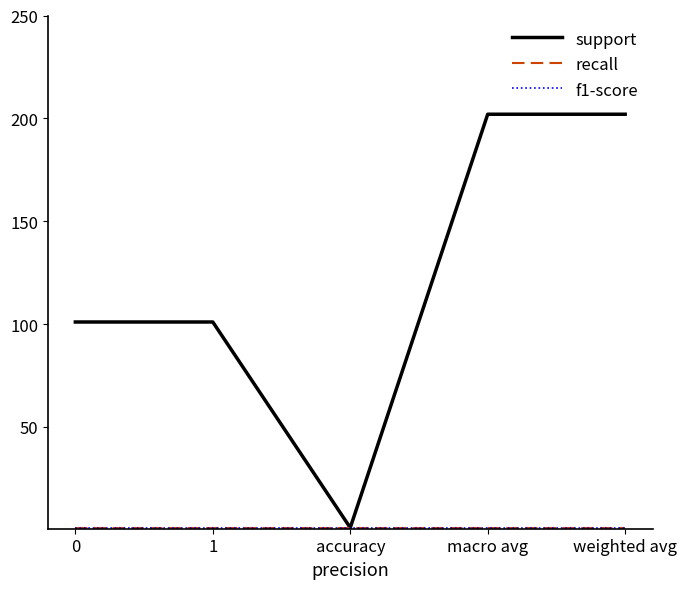

Is this an area chart (filled region under the line)?

No